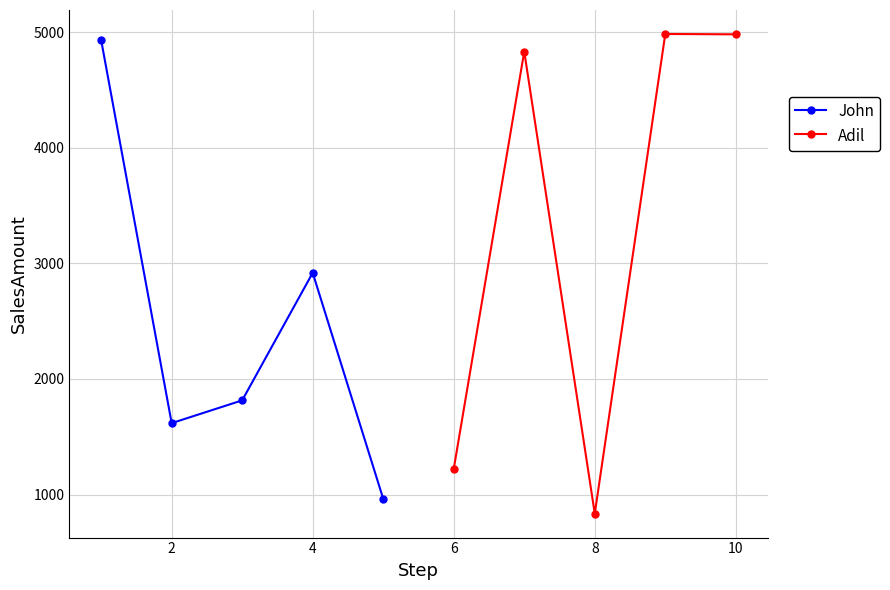

What is the value of the John point at the 4th from the left?

2919